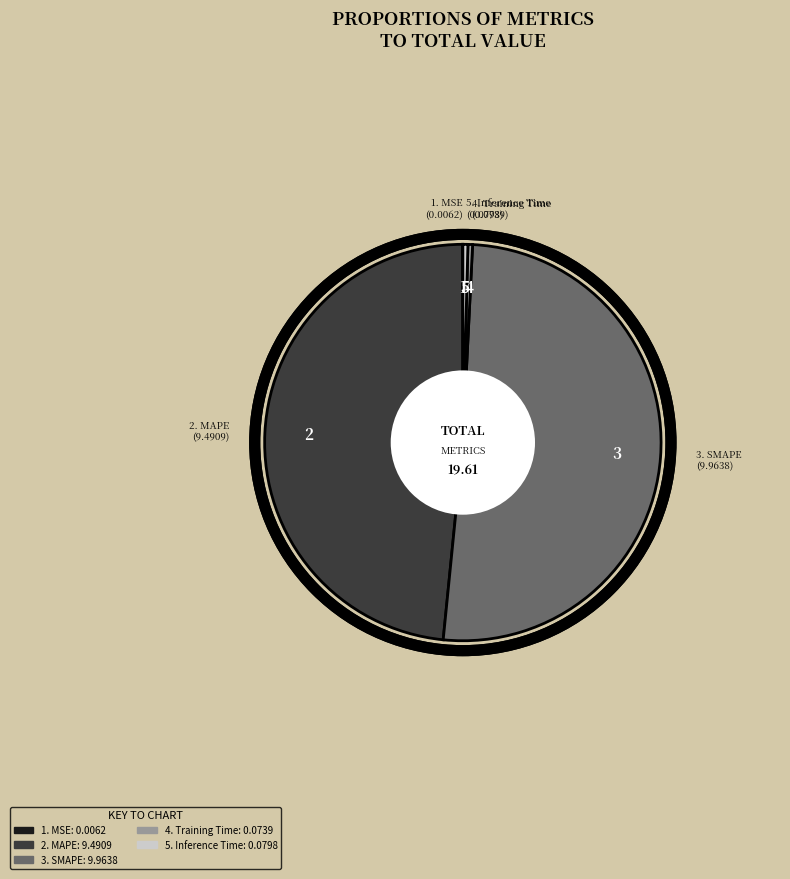

Is there a majority slice in this chart?

Yes